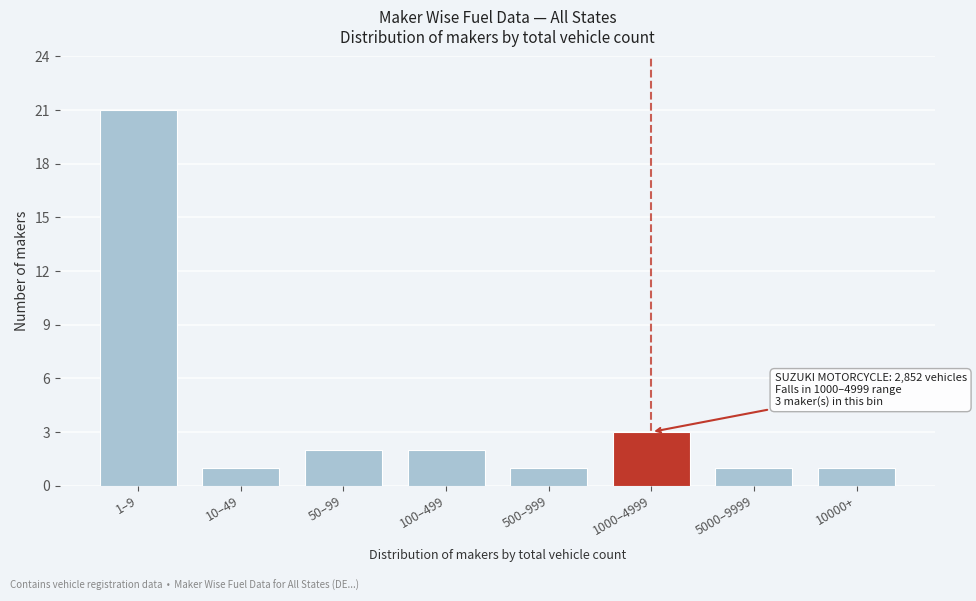

Reading left to right, list all the values displayed in this chart.

21	1	2	2	1	3	1	1